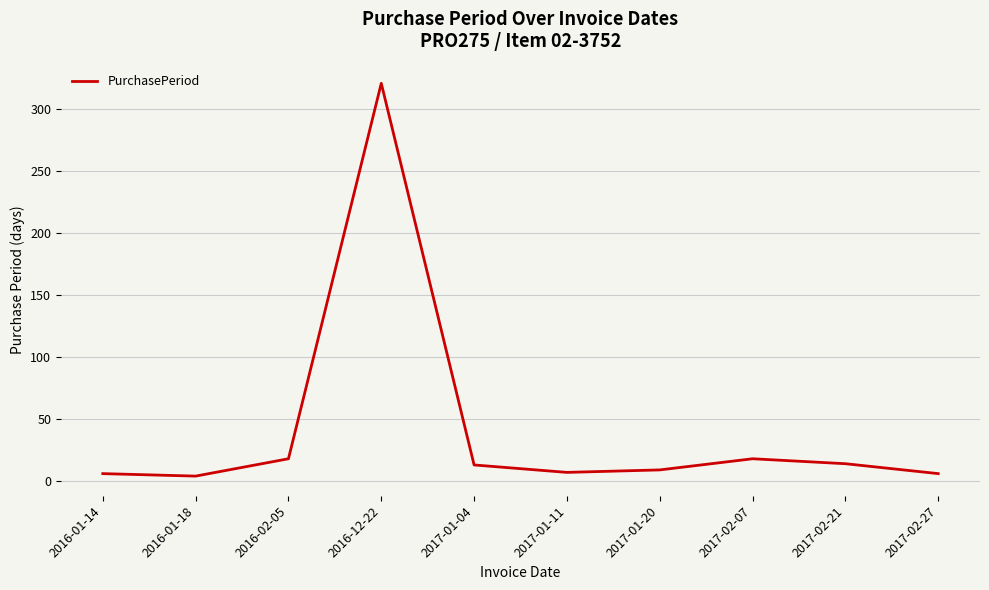

What is the difference between the maximum and minimum values?

317